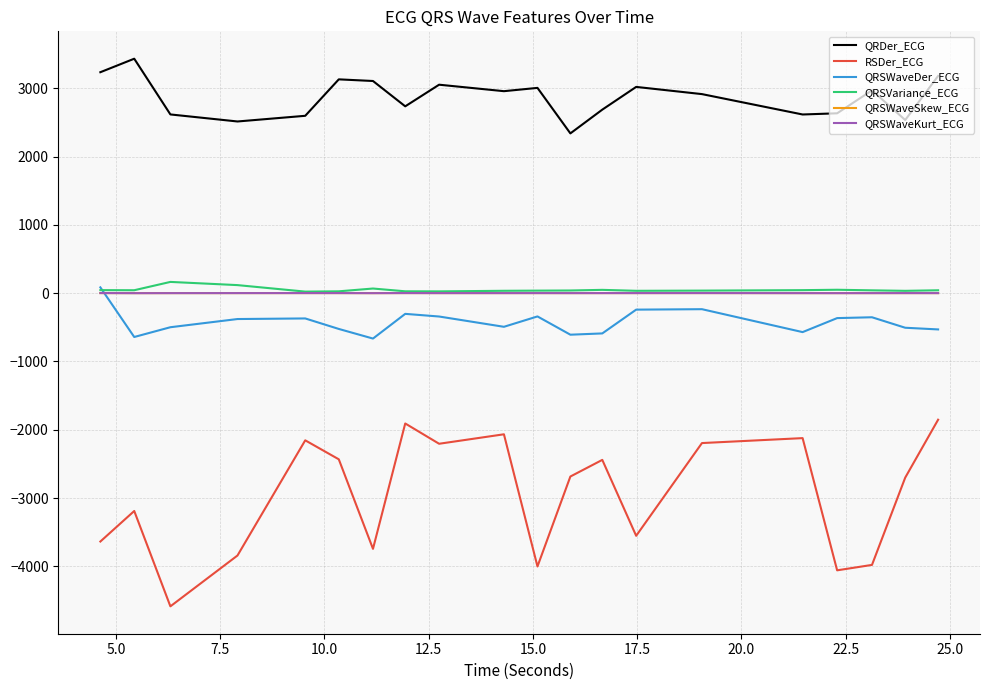

What is the difference between the second highest and minimum values in the QRSWaveKurt_ECG series?

1.5